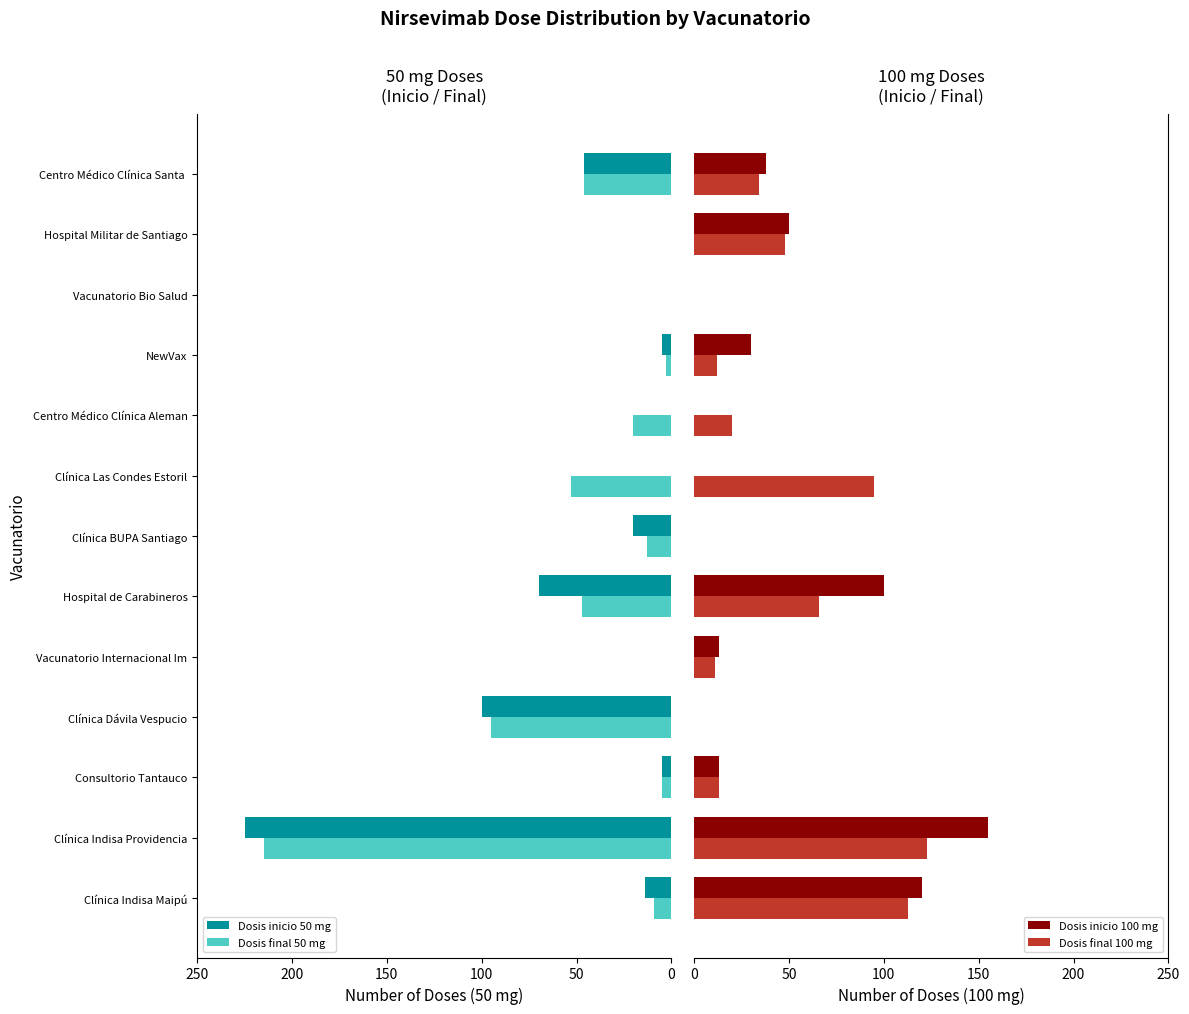

At which label is Dosis final 50 mg closest to 107?

Clínica Dávila Vespucio